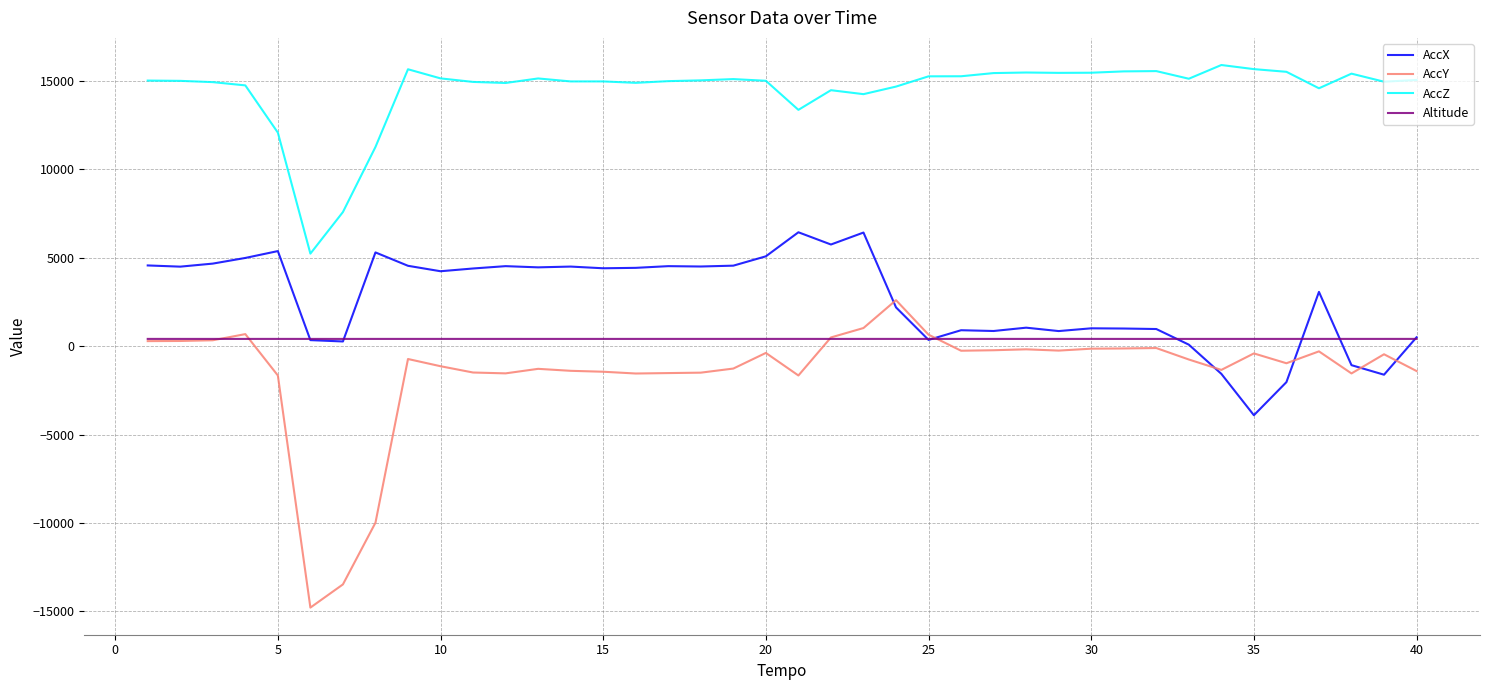

How many lines are shown in the chart?

4